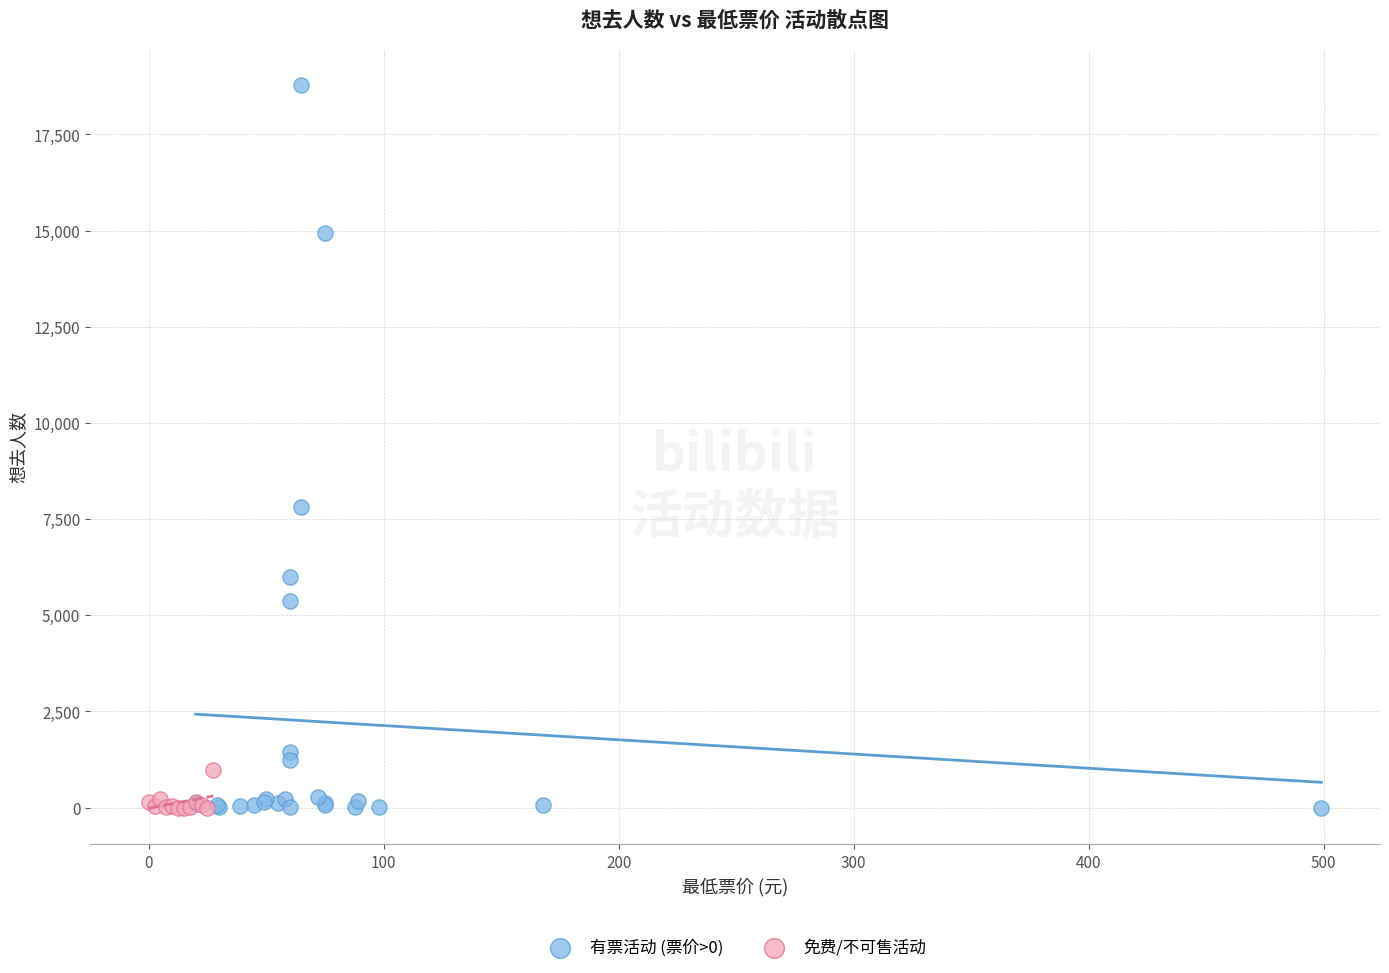

Which series has the largest Y range (max minus min)?

有票活动 (票价>0)